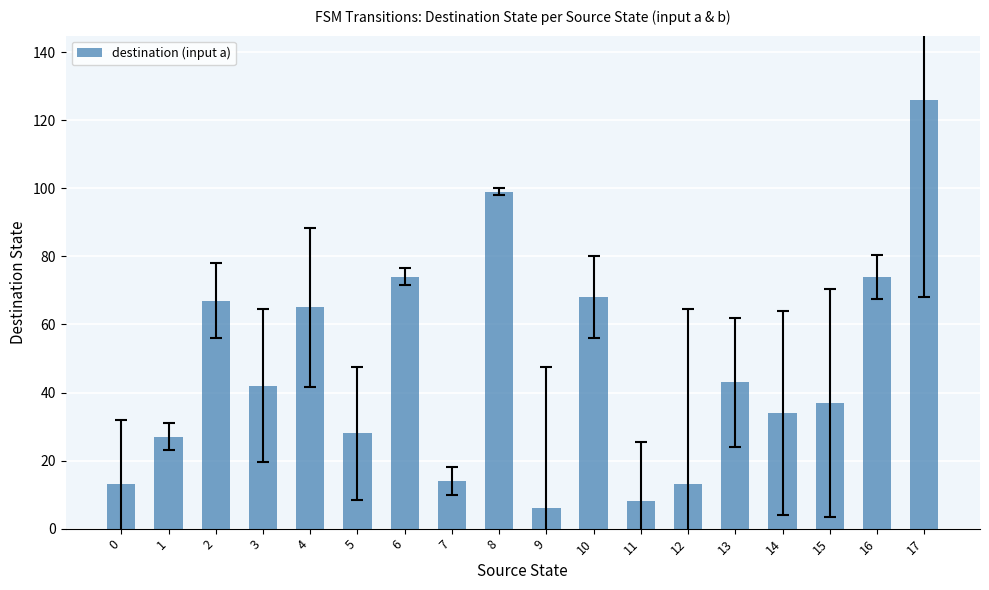

What is the average value?

47